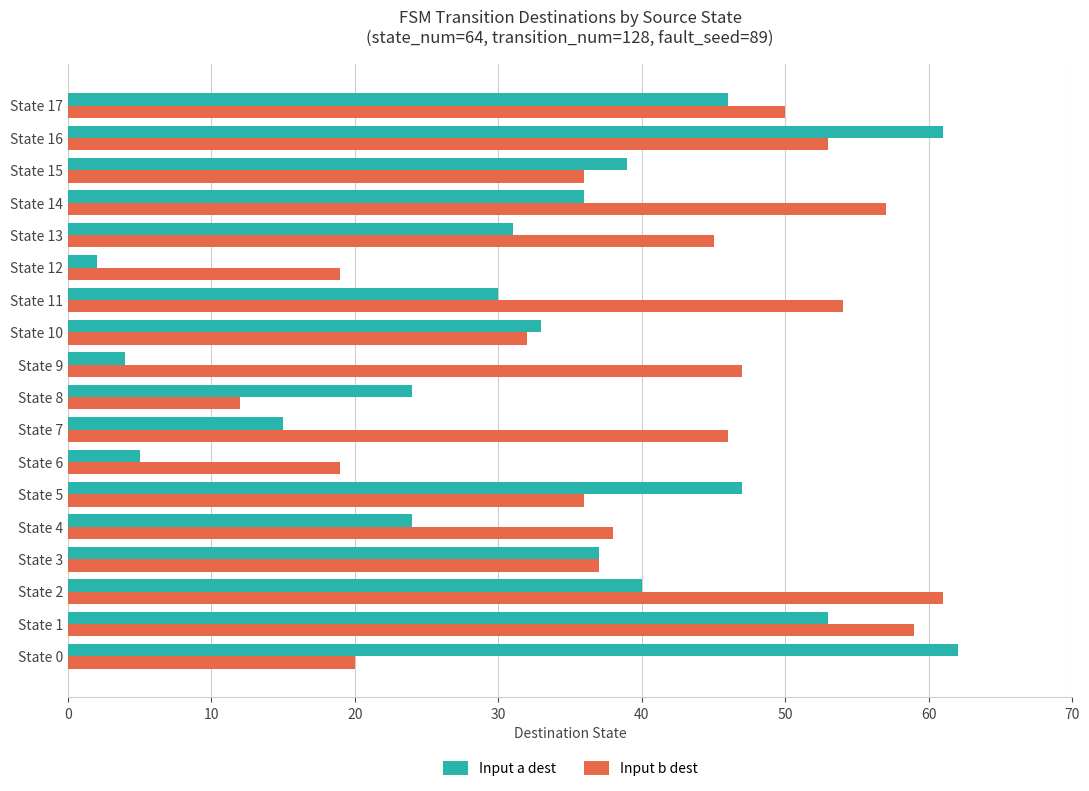

What is the difference between the maximum and minimum values in the Input a dest series?

60